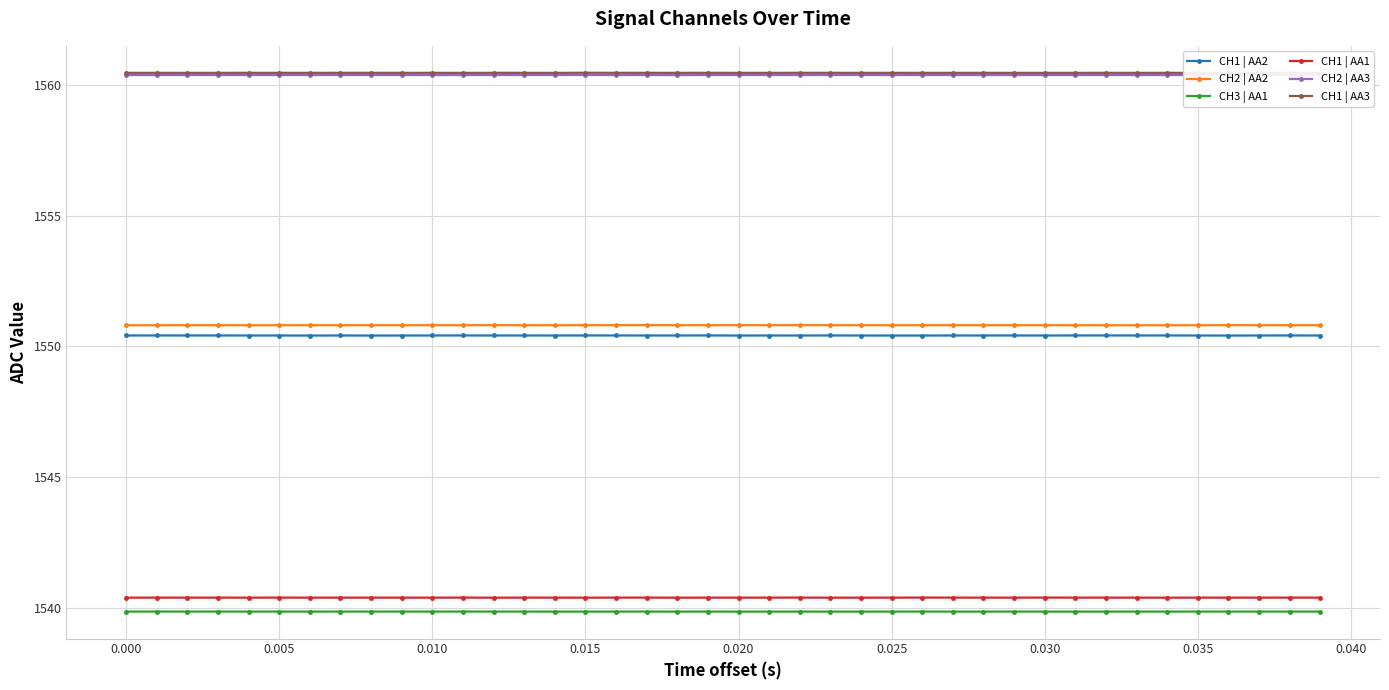

How many CH3 | AA1 values are between 1539 and 1540?

40